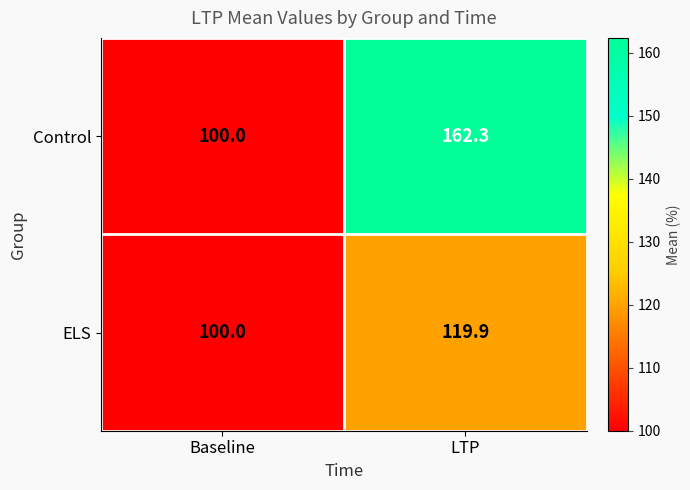

At which category does the chart reach its minimum across all series?

Baseline